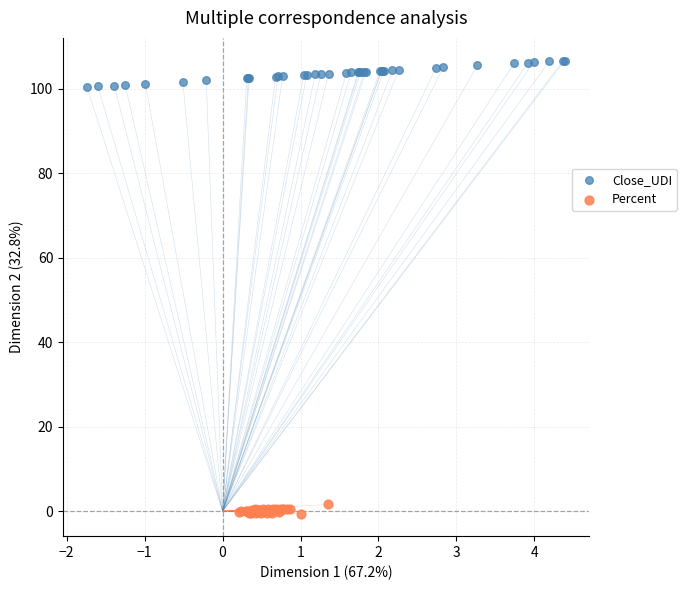

Which series contains the lowest Y value?

Percent